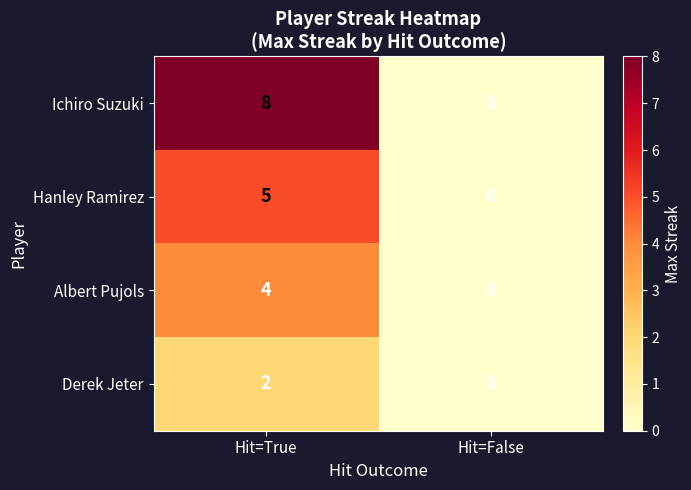

What is the difference between the highest and lowest values at Hit=True?

6